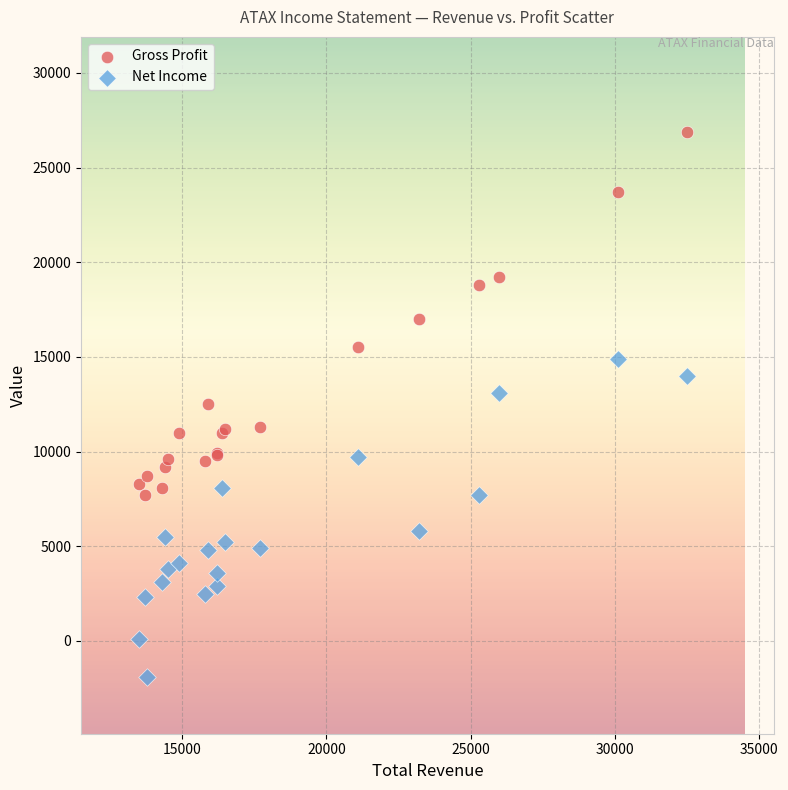

Which series contains the highest Y value?

Gross Profit